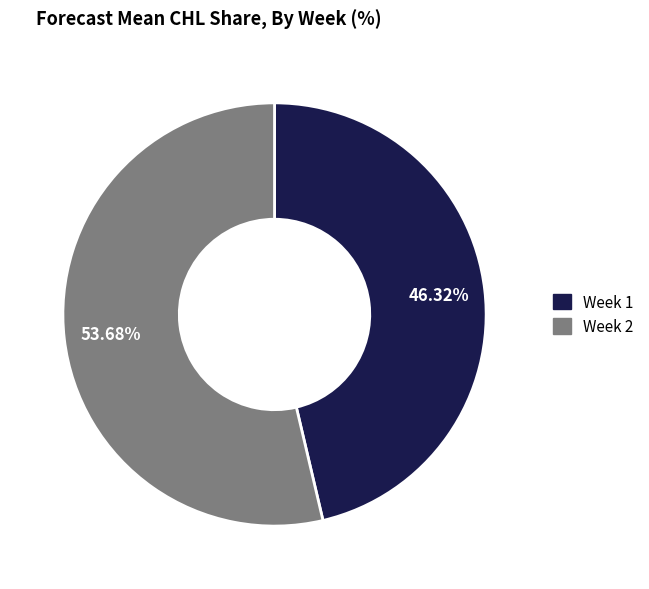

What is the largest slice in the pie chart?

Week 2